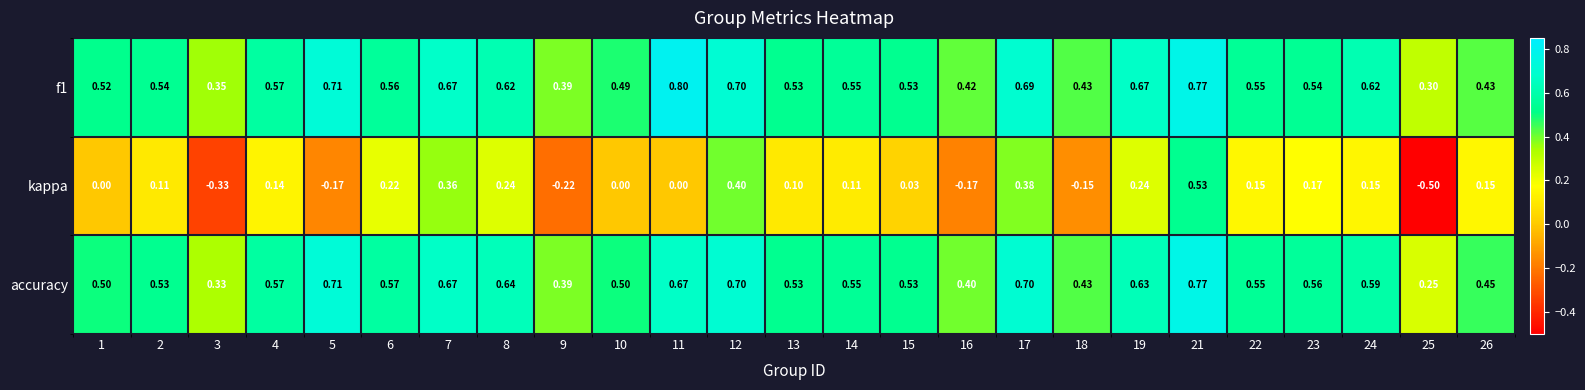

Which series changed the most between 3 and 8?

kappa